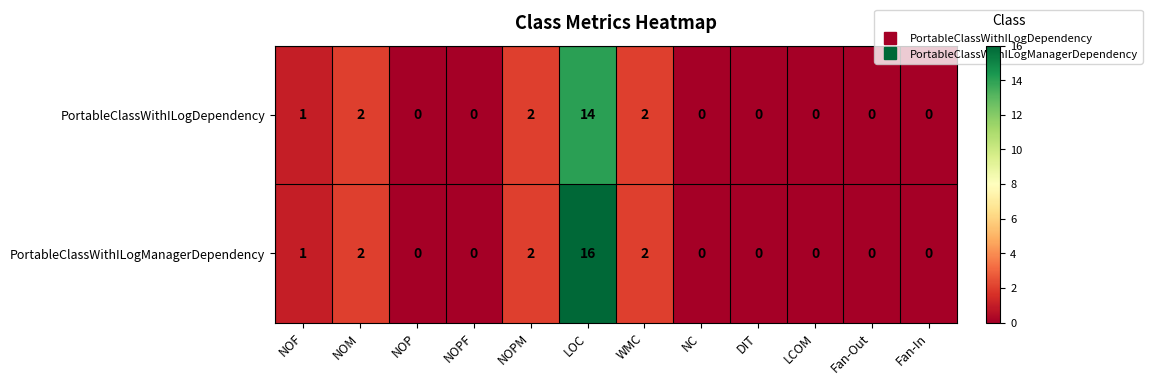

Reading left to right, transcribe all the data shown in this chart.

PortableClassWithILogDependency: 1	2	0	0	2	14	2	0	0	0	0	0
PortableClassWithILogManagerDependency: 1	2	0	0	2	16	2	0	0	0	0	0